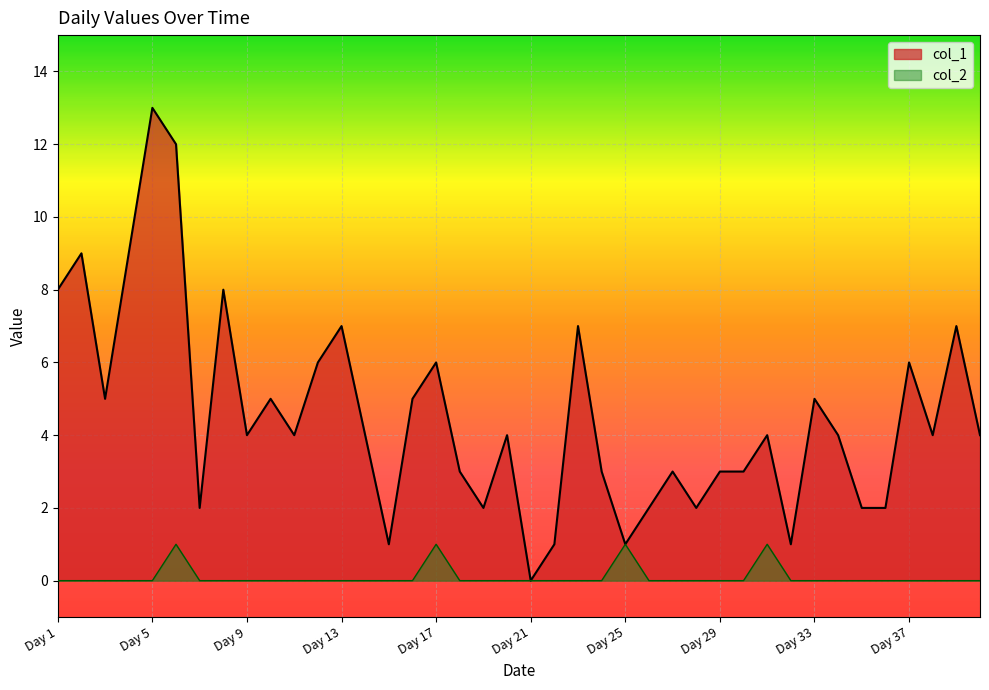

The value of col_2 at 2023-03 is 1. True or false?

False